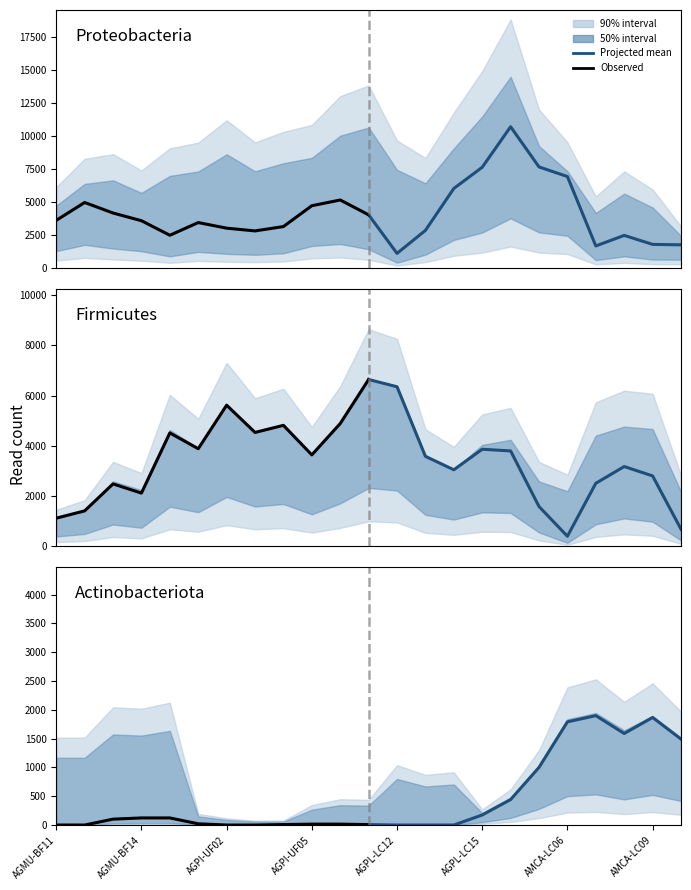

The Projected mean series shows 1752.0 at AMCA-LC06. True or false?

False